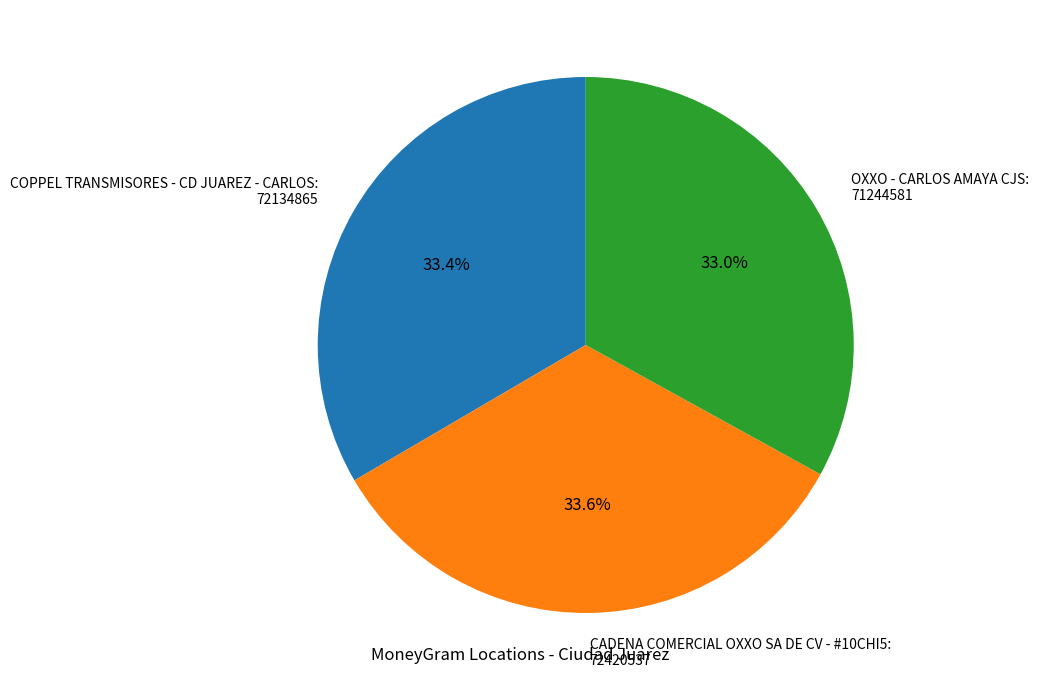

To the nearest percent, what is the average slice percentage?

33%